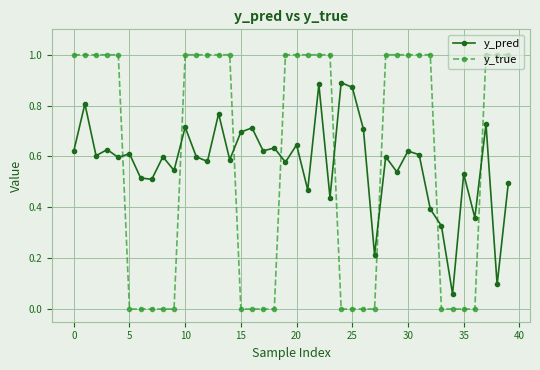

What are all the series names shown in the legend?

y_pred, y_true